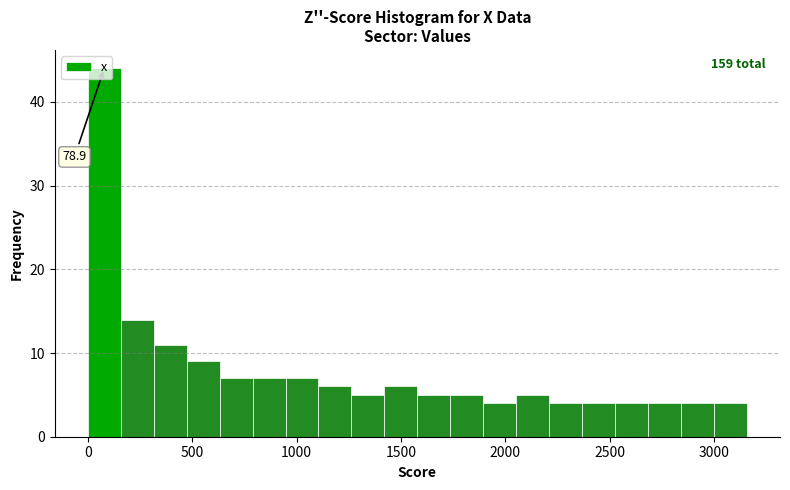

Read against the x-axis, roughly where is the centre of the tallest bar?

100